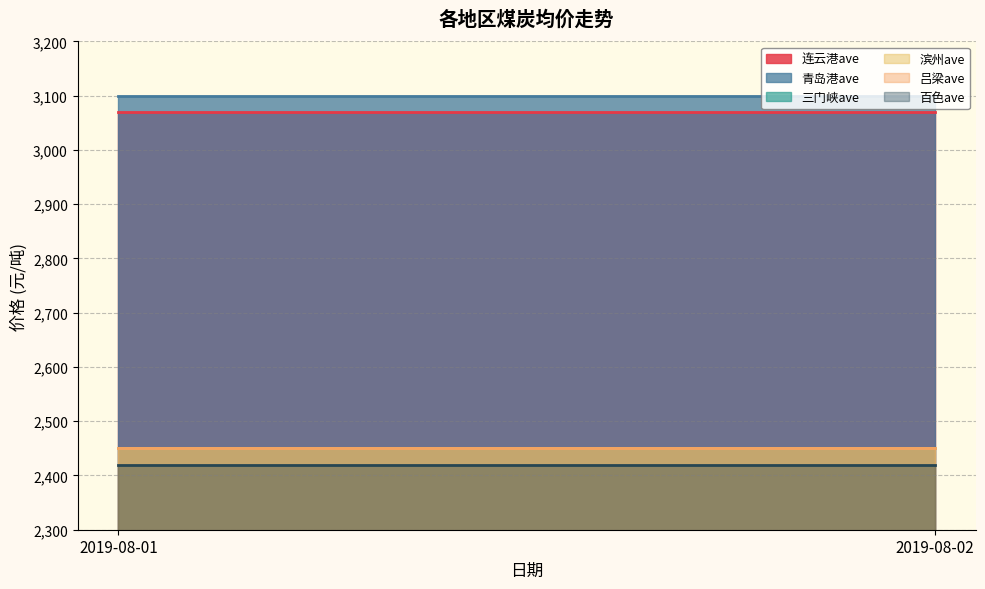

List the series in order of their peak value, highest first.

青岛港ave, 连云港ave, 三门峡ave, 滨州ave, 吕梁ave, 百色ave